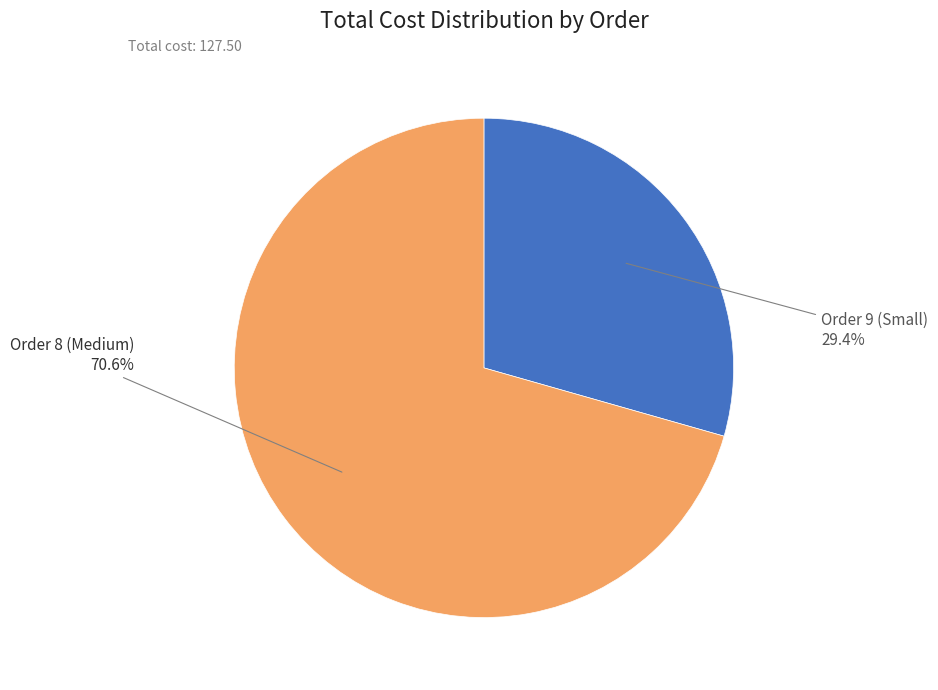

Does any single category account for the majority?

Yes